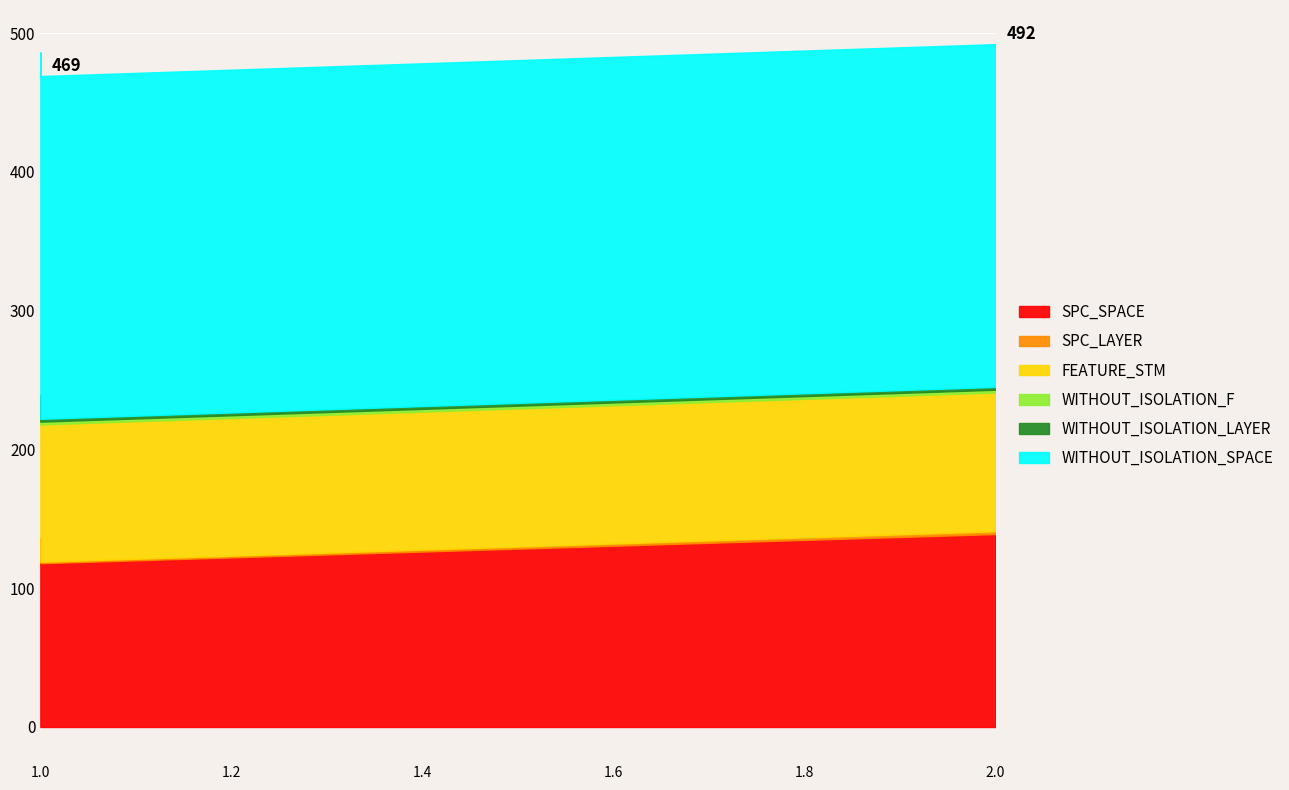

List the series in order of their peak value, highest first.

WITHOUT_ISOLATION_SPACE, SPC_SPACE, FEATURE_STM, SPC_LAYER, WITHOUT_ISOLATION_F, WITHOUT_ISOLATION_LAYER